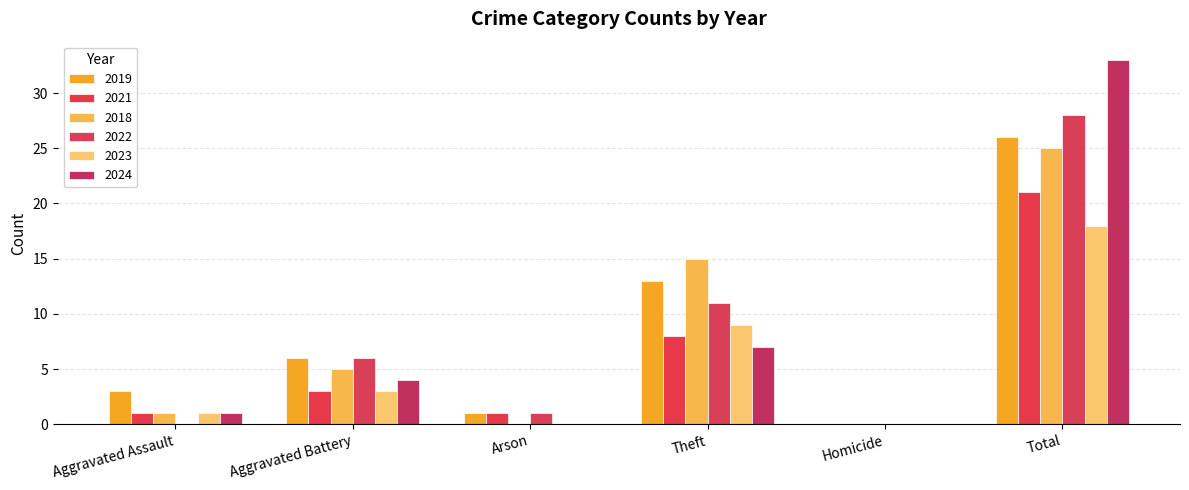

What is the spread (max minus min) of values at Theft?

8